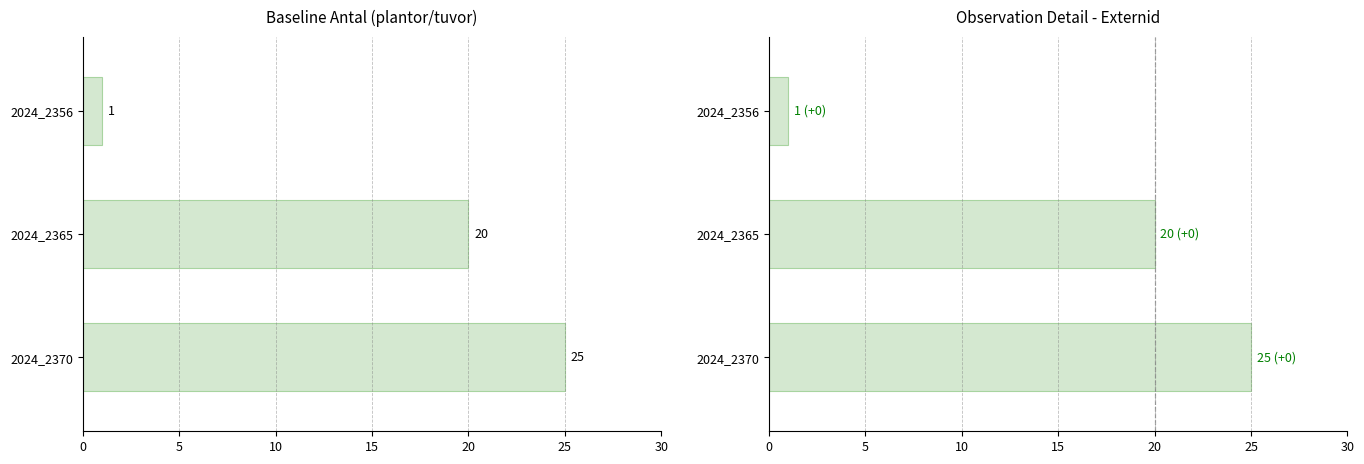

How many categories are shown in the chart?

3